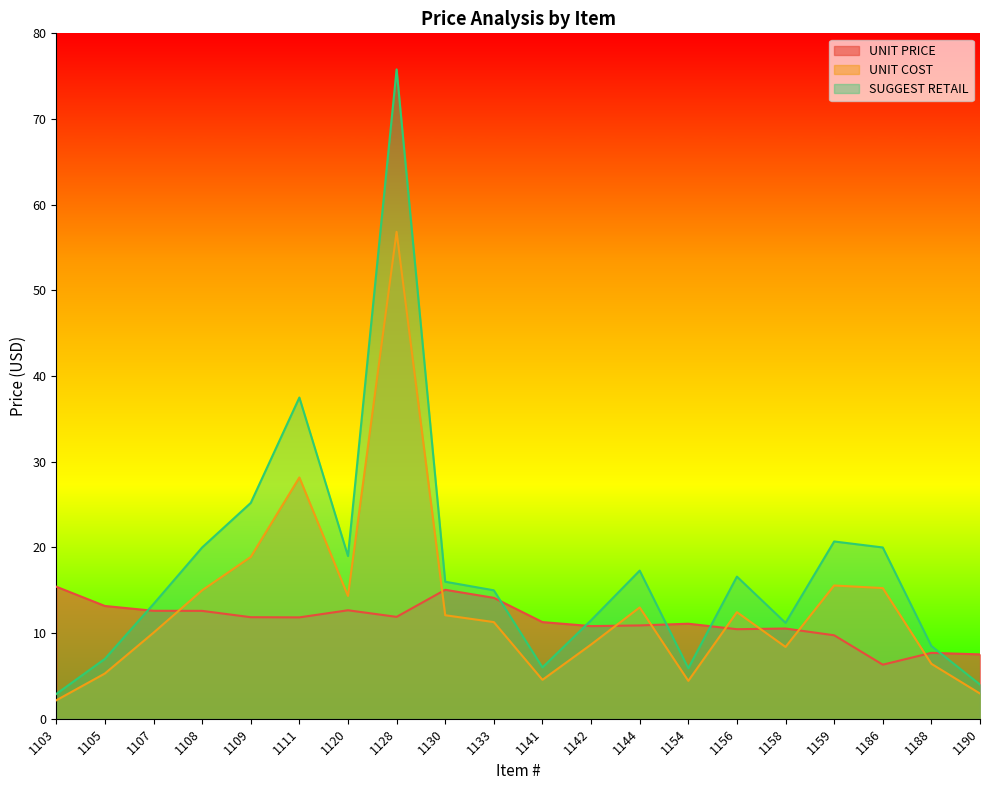

How many interior local valleys does the SUGGEST RETAIL series have?

4